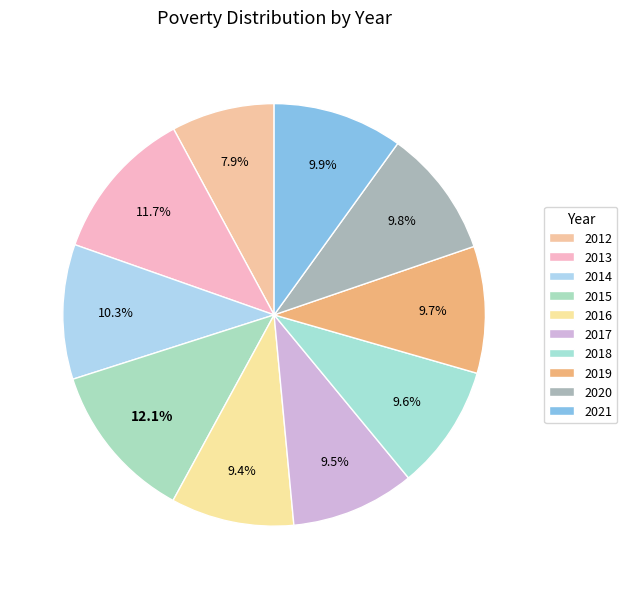

Count the number of slices in the pie.

10